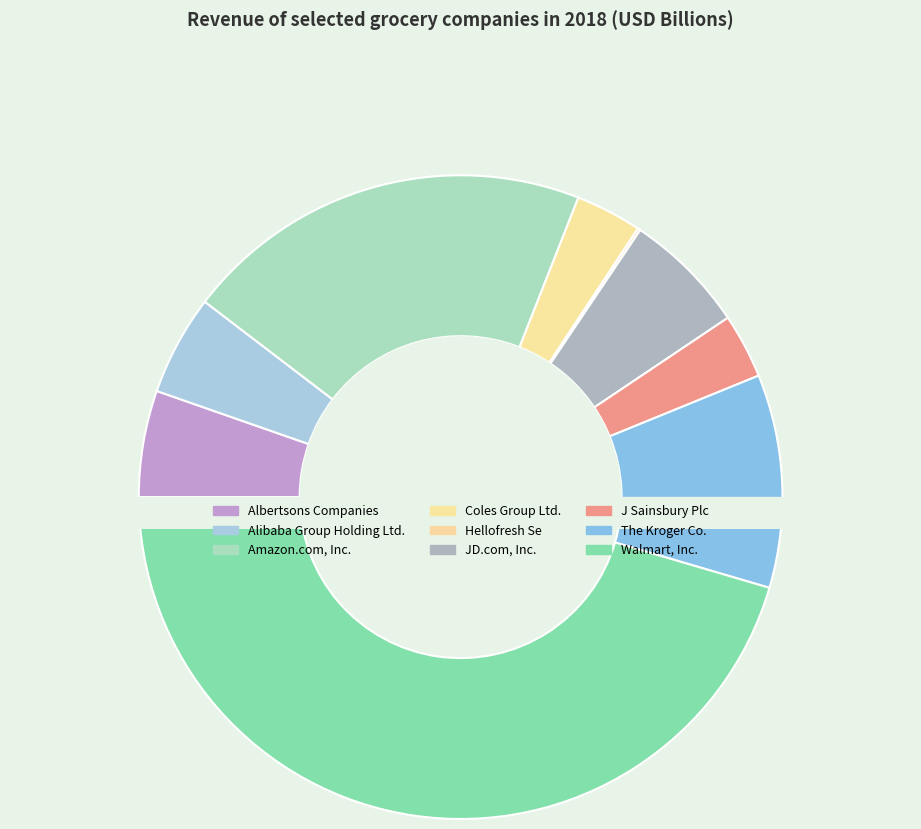

How many slices are in this pie chart?

9